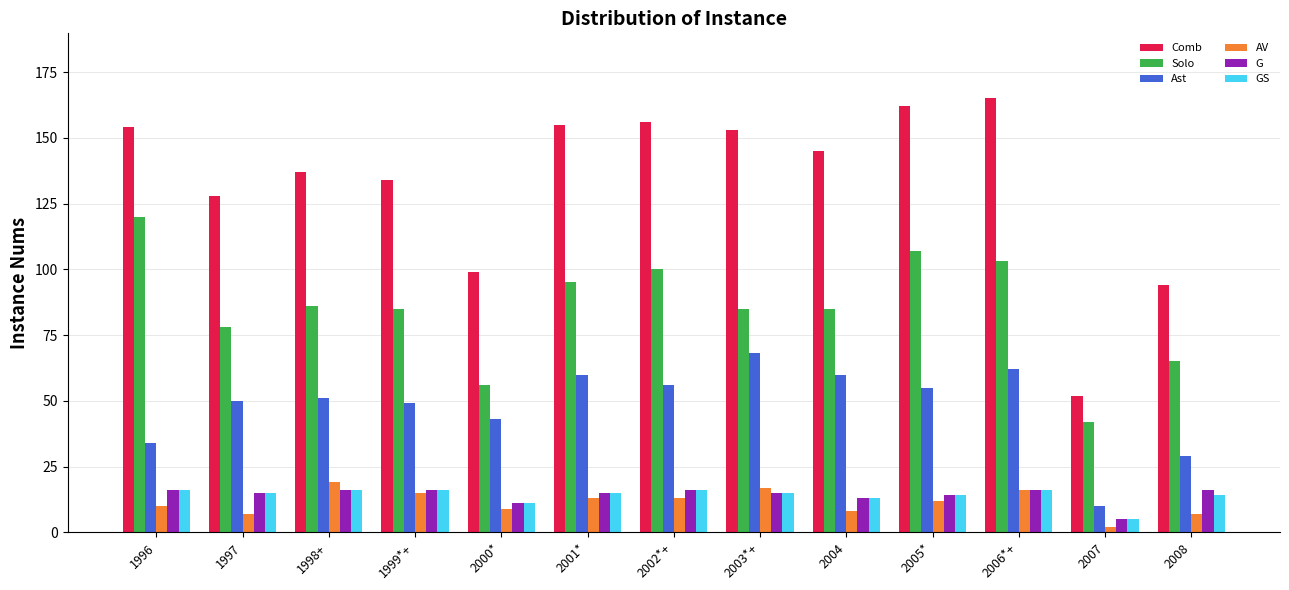

What is the difference between the highest and lowest values at 2005*?

150